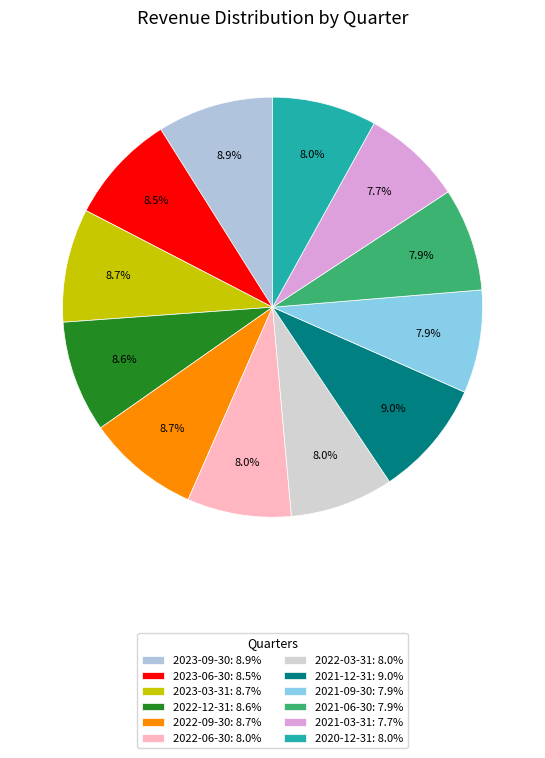

To the nearest percent, what is the difference between the largest and smallest slice percentages?

1%